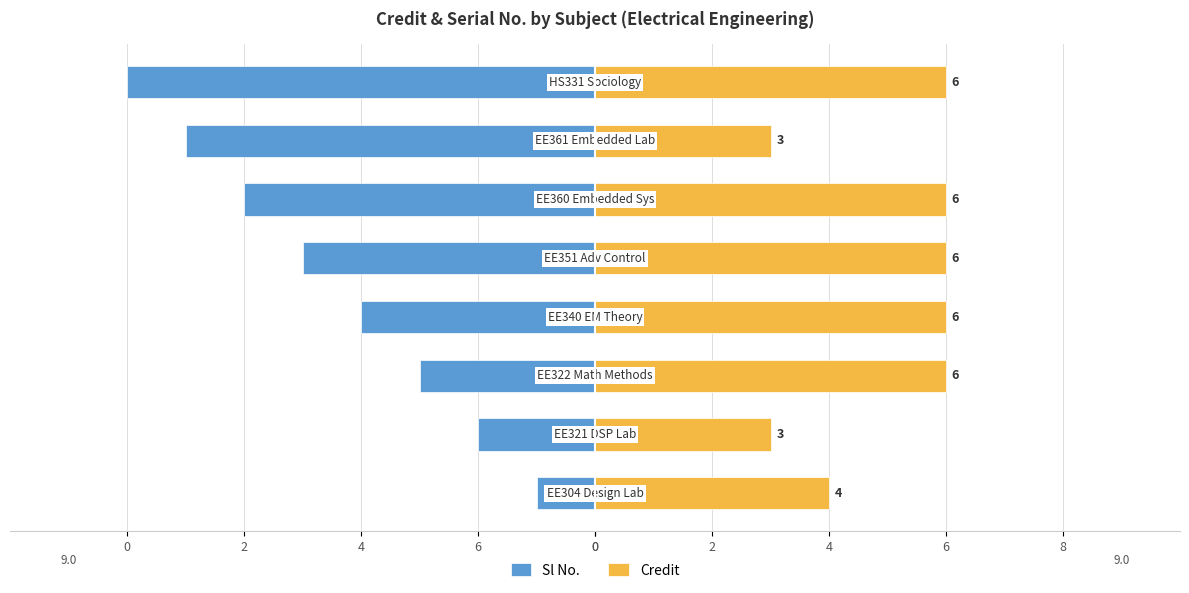

What is the difference between the Sl No. values at 4 and 0?

3